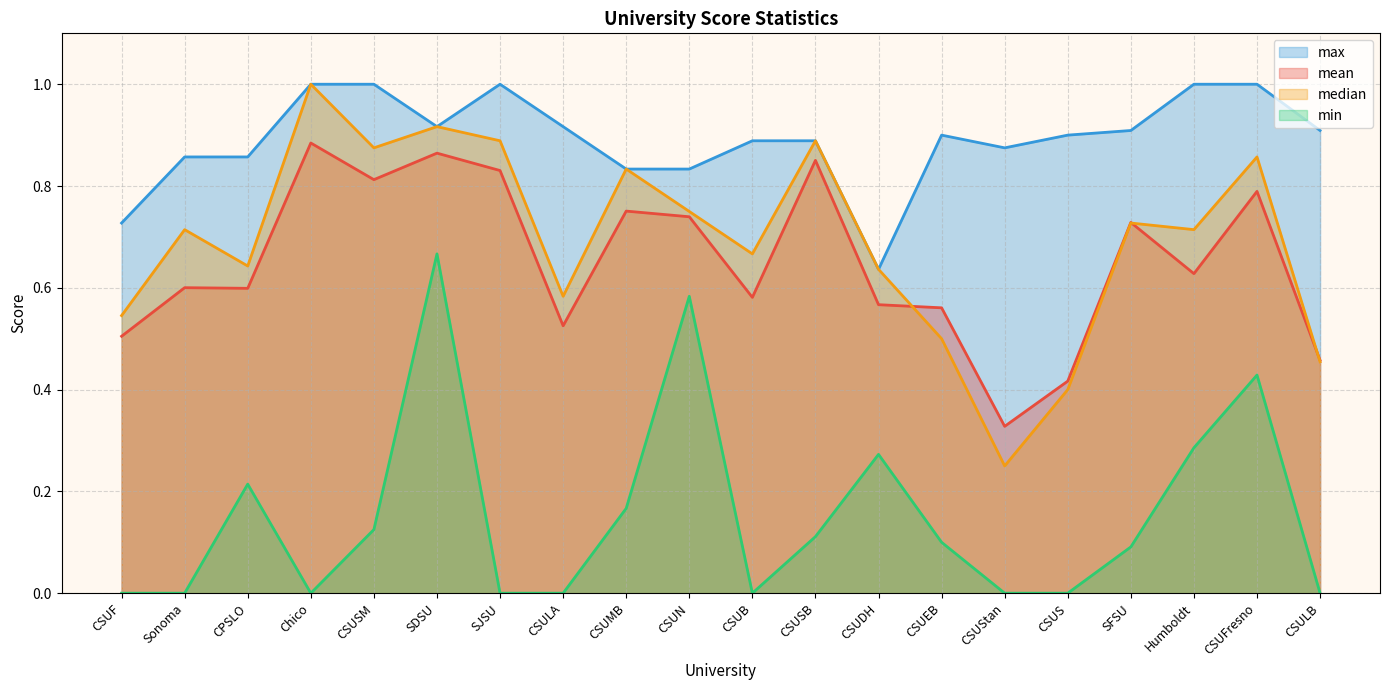

Where is min nearest to the value 0?

CSUF